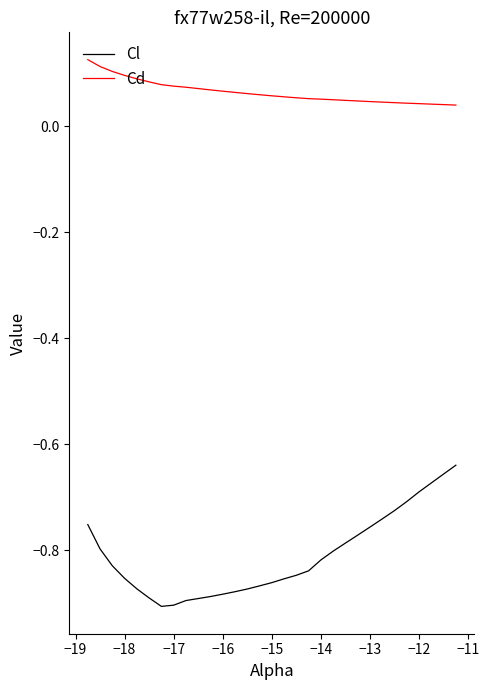

Which series has the largest total across all categories?

Cd